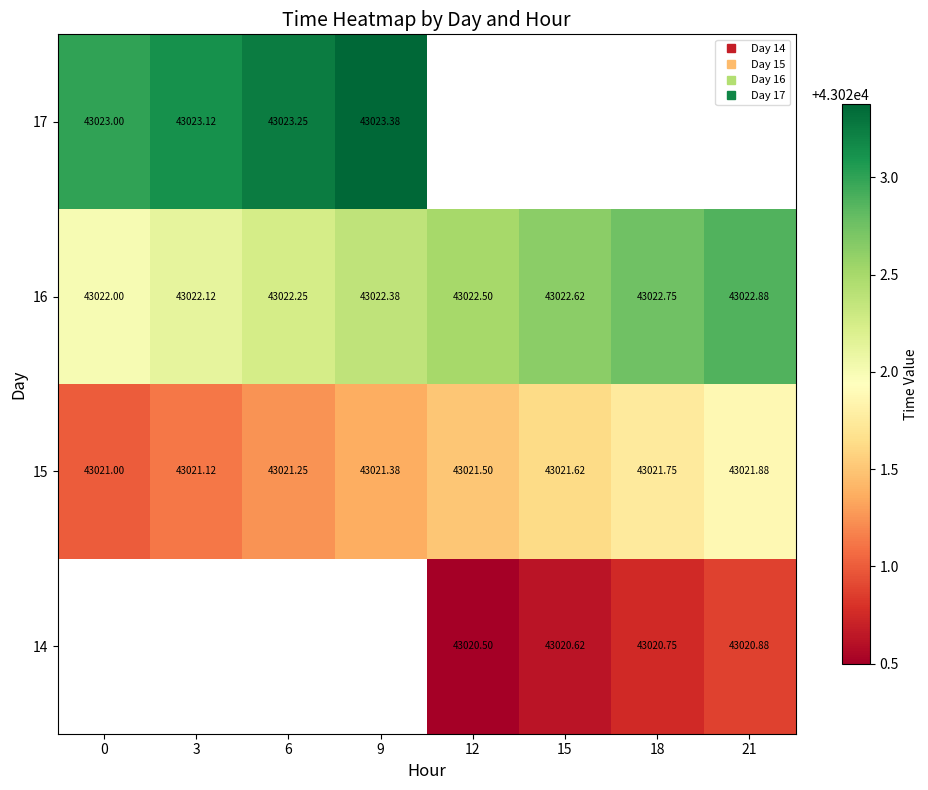

Is it true that 15 equals 16317.4 at 9?

False